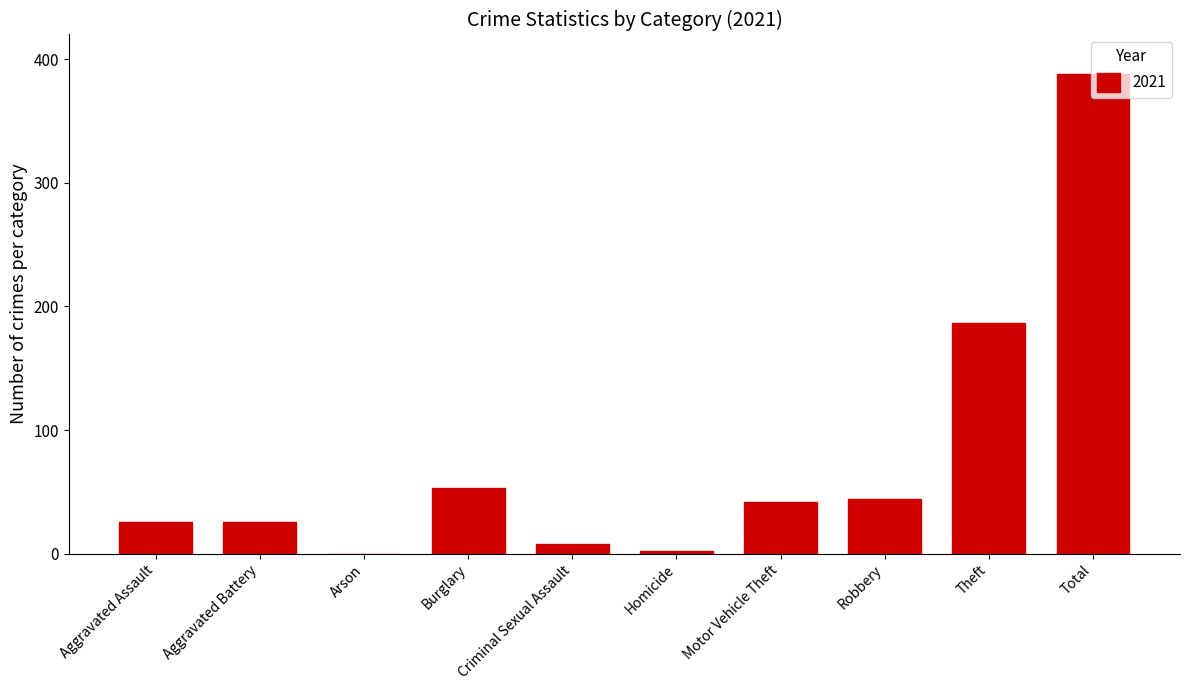

Is it true that the value at Burglary is 53?

True